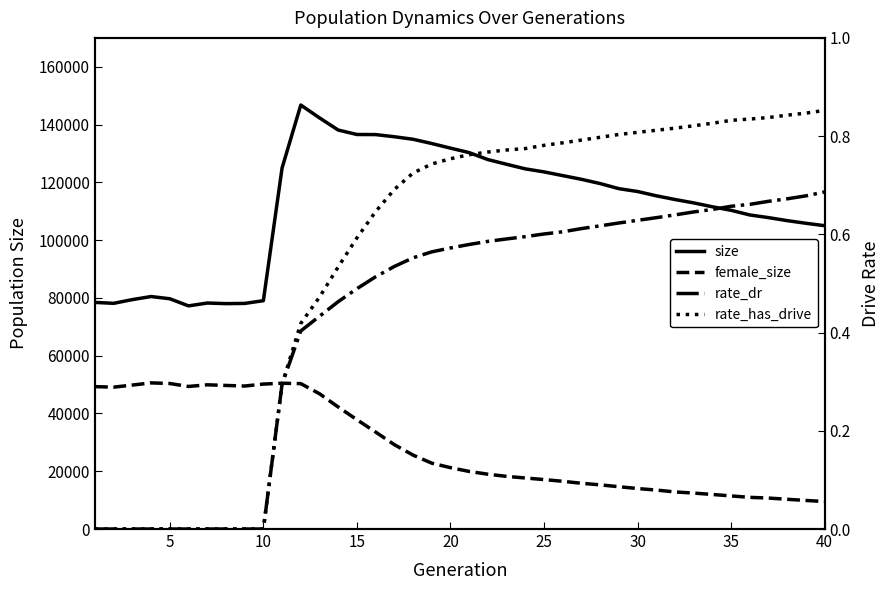

Is this an area chart (filled region under the line)?

No